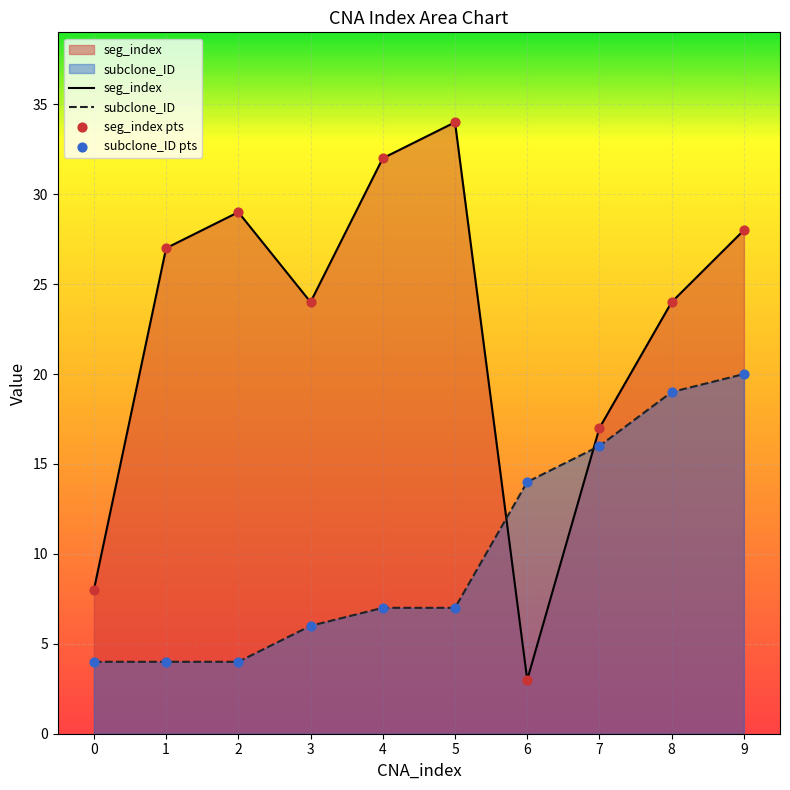

At how many categories does at least one series exceed 22?

7